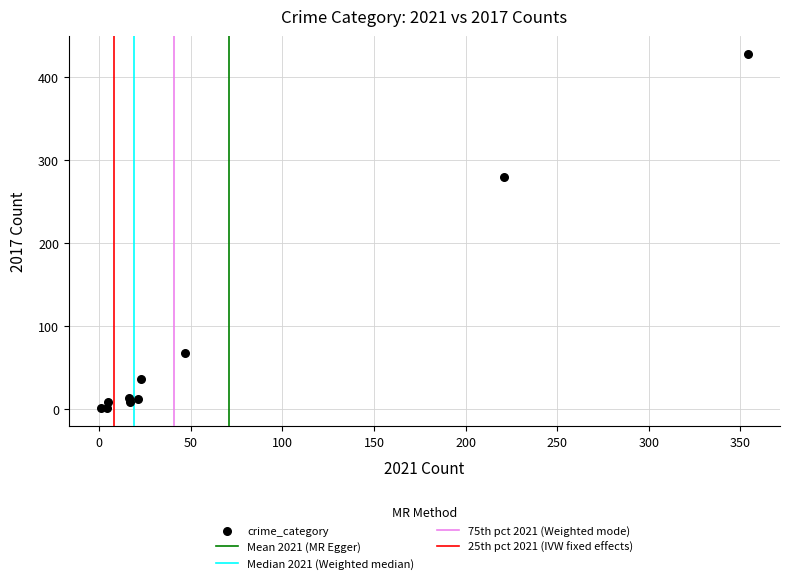

What Y value in the scatter plot is closest to 214?

280